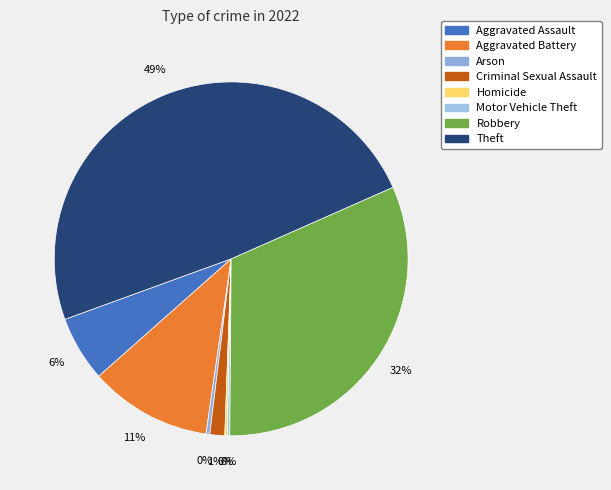

Which category has the smallest portion of the pie?

Homicide